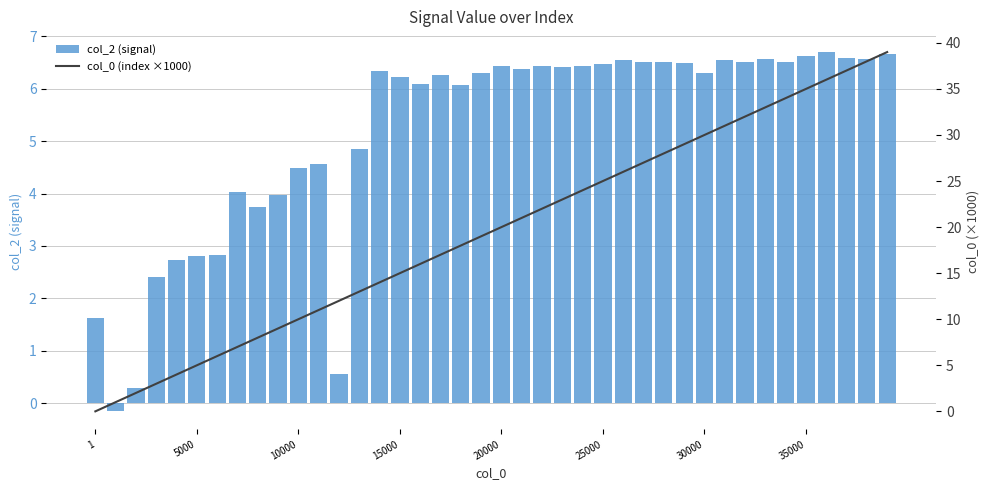

Reading left to right, extract all data points from this chart.

col_2 (signal): 1.6	-0.2	0.3	2.4	2.7	2.8	2.8	4.0	3.7	4.0	4.5	4.6	0.6	4.9	6.3	6.2	6.1	6.2	6.1	6.3	6.4	6.4	6.4	6.4	6.4	6.5	6.5	6.5	6.5	6.5	6.3	6.5	6.5	6.6	6.5	6.6	6.7	6.6	6.6	6.7
col_0 (index ×1000): 0.0	1.0	2.0	3.0	4.0	5.0	6.0	7.0	8.0	9.0	10.0	11.0	12.0	13.0	14.0	15.0	16.0	17.0	18.0	19.0	20.0	21.0	22.0	23.0	24.0	25.0	26.0	27.0	28.0	29.0	30.0	31.0	32.0	33.0	34.0	35.0	36.0	37.0	38.0	39.0